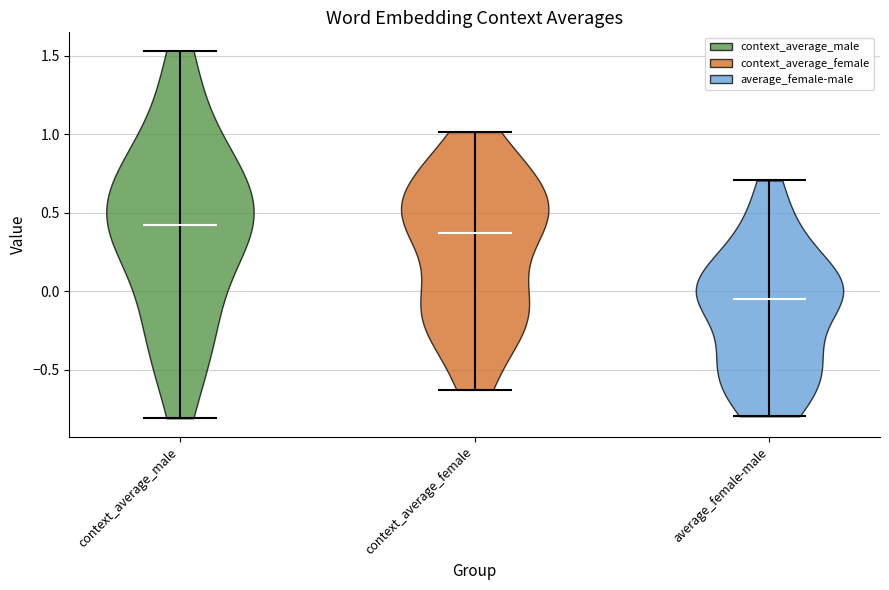

Reading left to right, read every violin against the y-axis: where its median line is, and the lowest and highest points it reaches. The values are not printed on the chart, so give them approximately, as read against the axis.

context_average_male: median line 0.40, lowest point -0.80, highest point 1.55
context_average_female: median line 0.35, lowest point -0.65, highest point 1.00
average_female-male: median line -0.05, lowest point -0.80, highest point 0.70